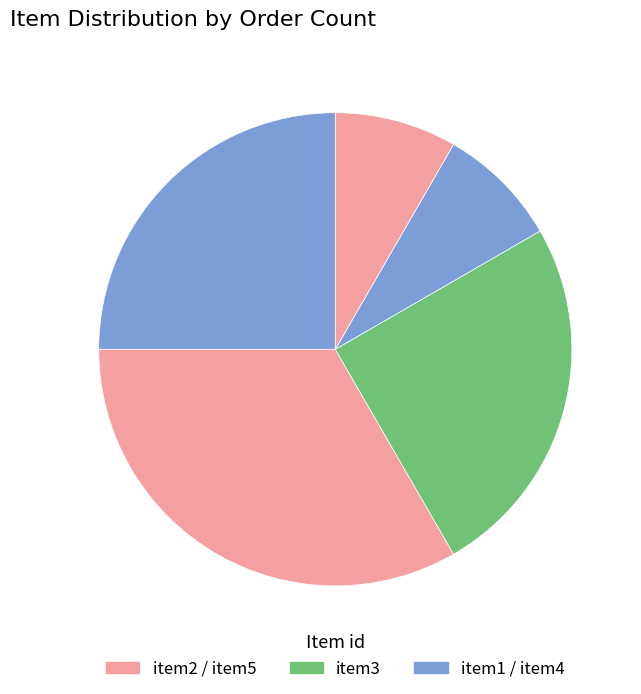

Count the number of slices in the pie.

5